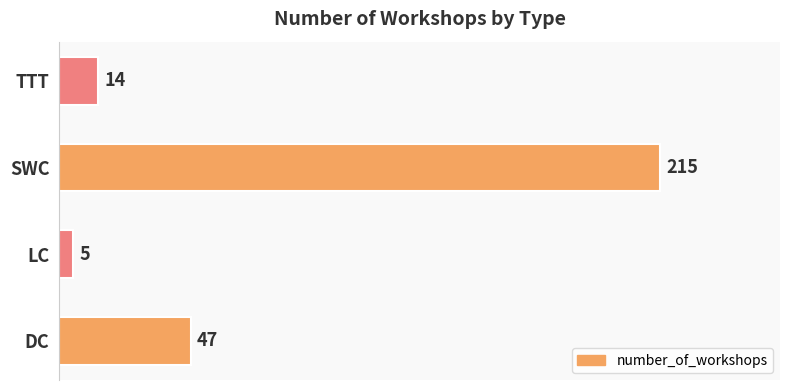

Is it true that the value at DC is 47?

True